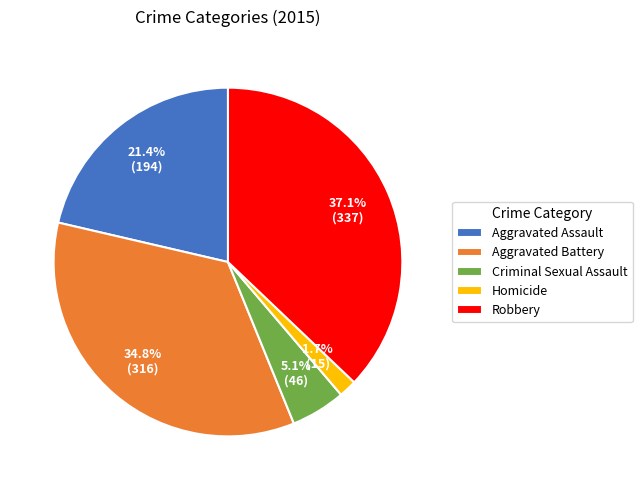

Is it true that Robbery is 43% of the pie?

False